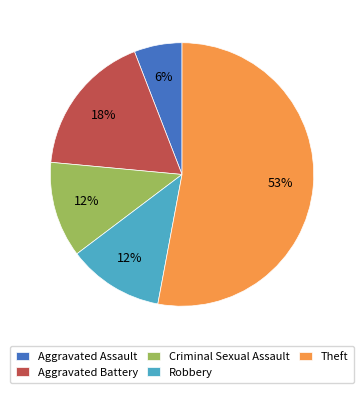

What is the smallest slice in the pie chart?

Aggravated Assault